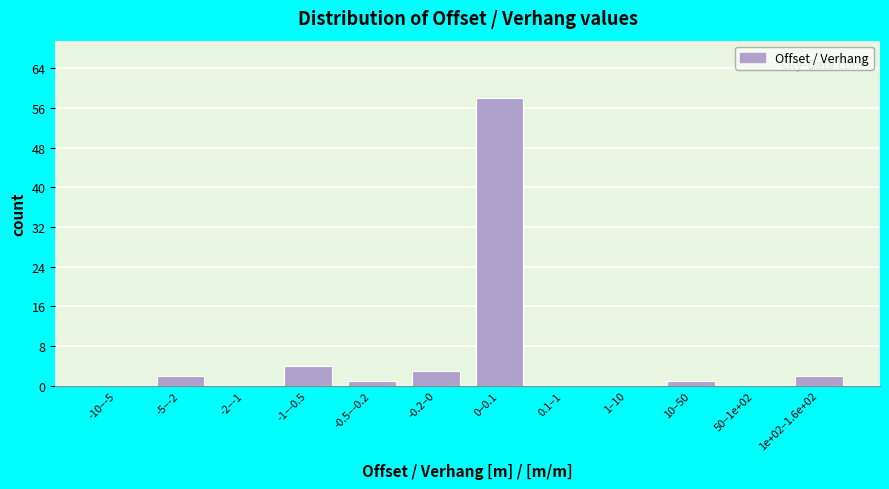

Reading left to right, list all the values displayed in this chart.

-10–-5=0	-5–-2=2	-2–-1=0	-1–-0.5=4	-0.5–-0.2=1	-0.2–0=3	0–0.1=58	0.1–1=0	1–10=0	10–50=1	50–1e+02=0	1e+02–1.6e+02=2